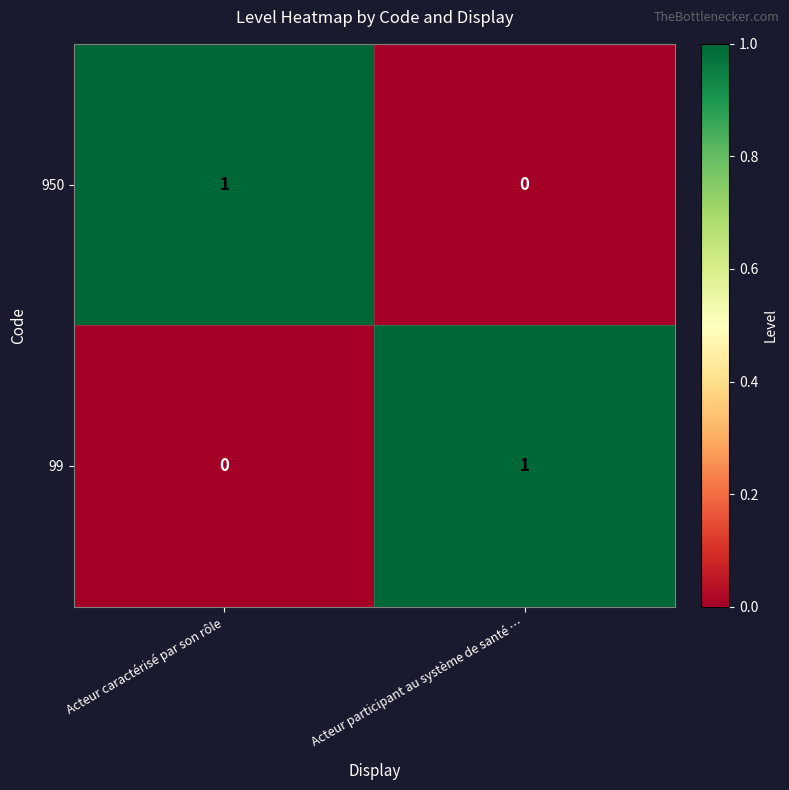

Where is 99 nearest to the value 0?

Acteur caractérisé par son rôle